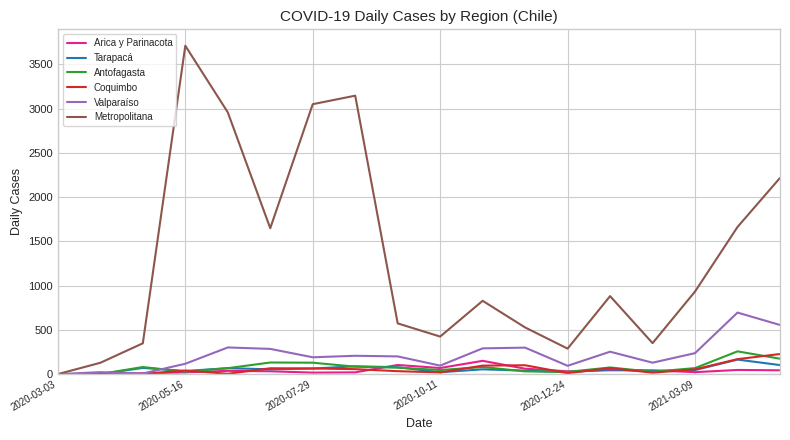

What is the difference between the second highest and minimum values in the Coquimbo series?

169